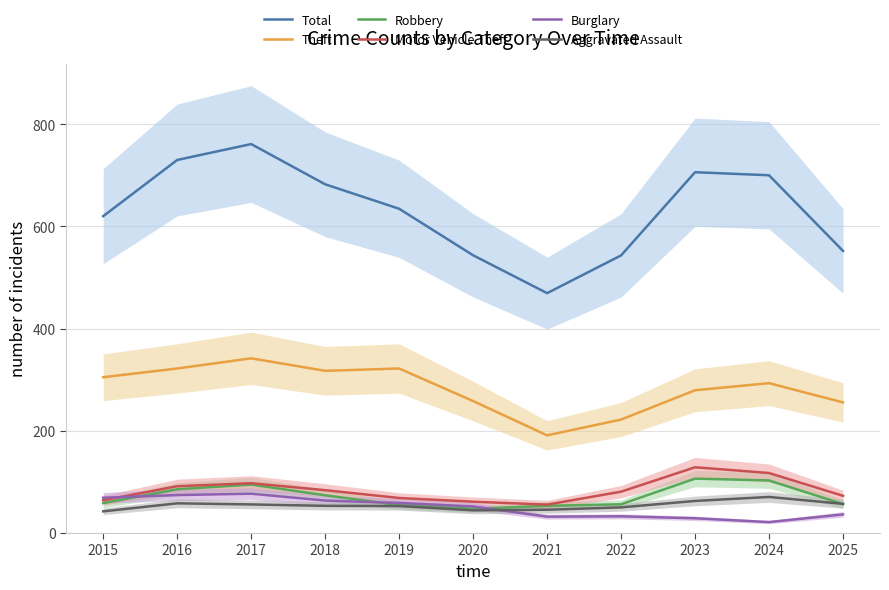

Which series changed the most between 2020 and 2021?

Total